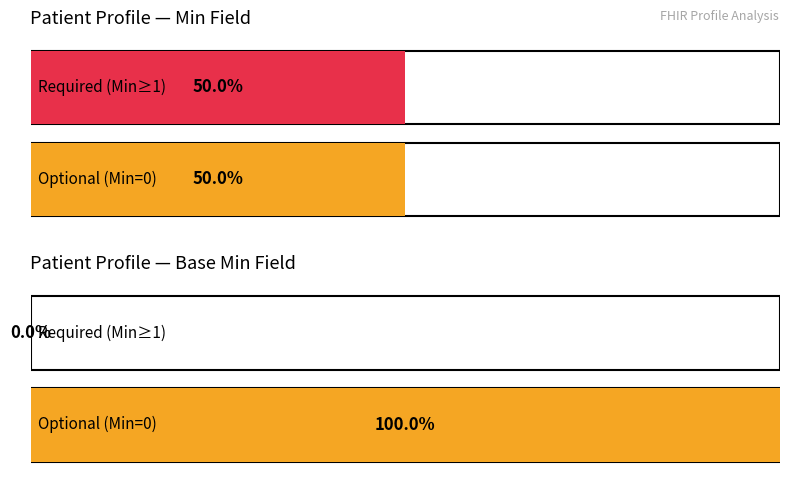

The value of Base Min at Patient.identifier.value is 0. True or false?

True